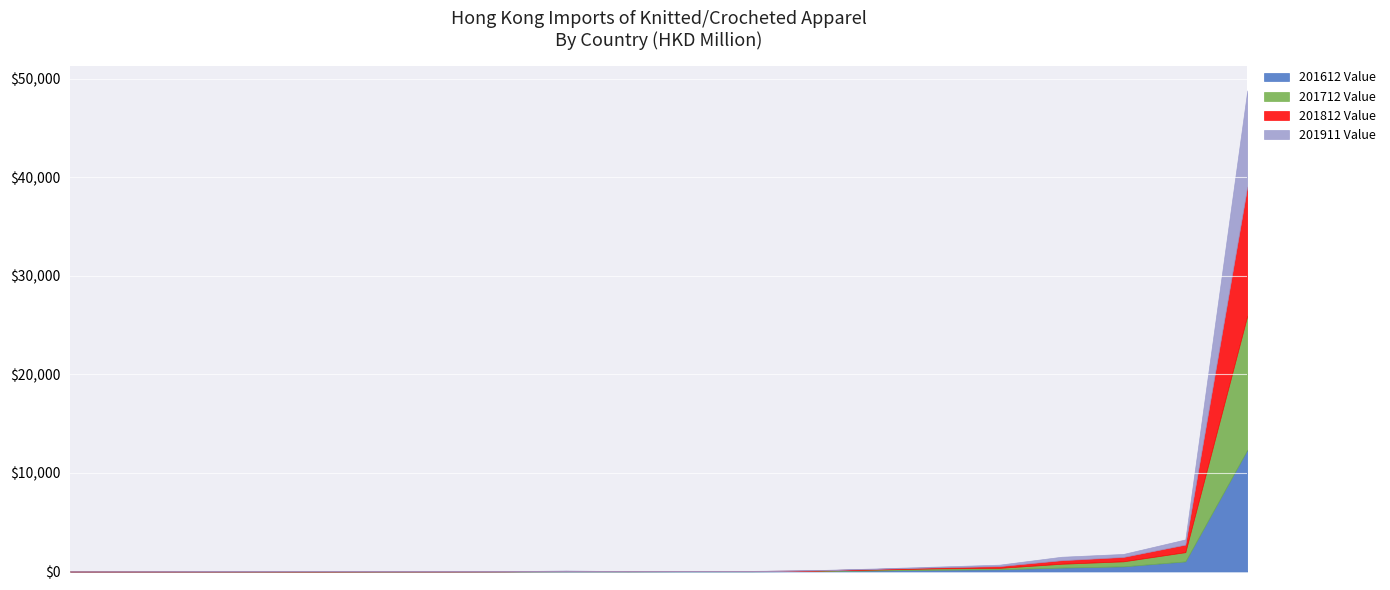

What is the total value across all series at U S A?

134.7